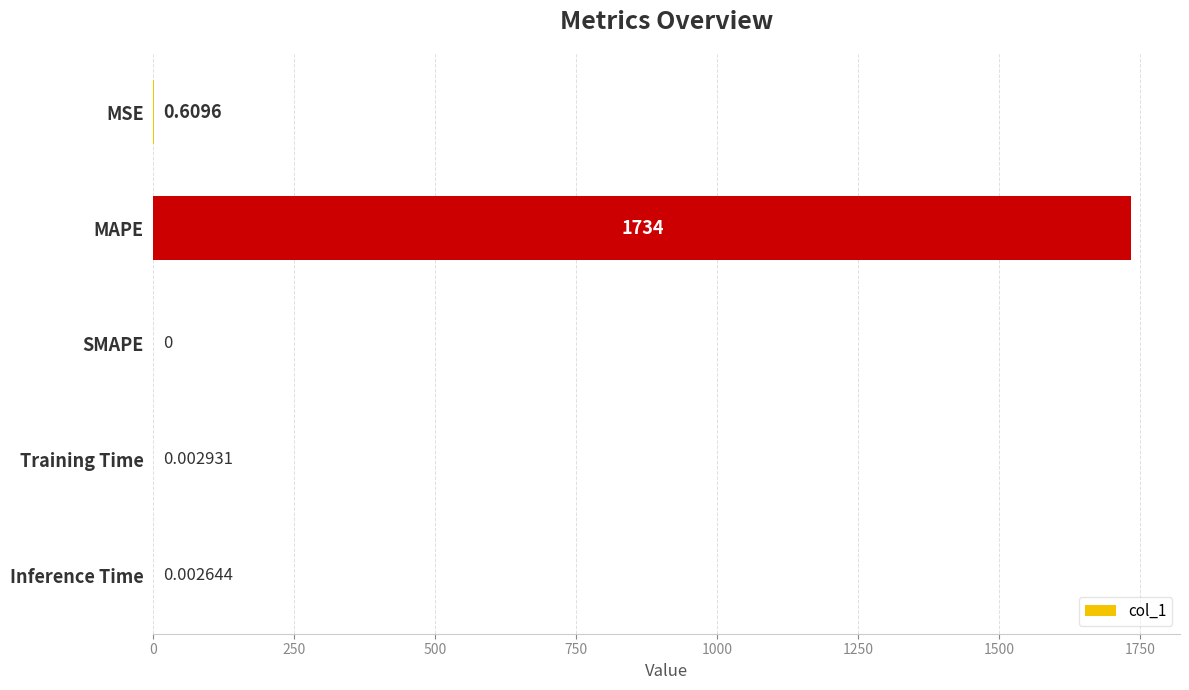

At which label is the value closest to 867?

MSE